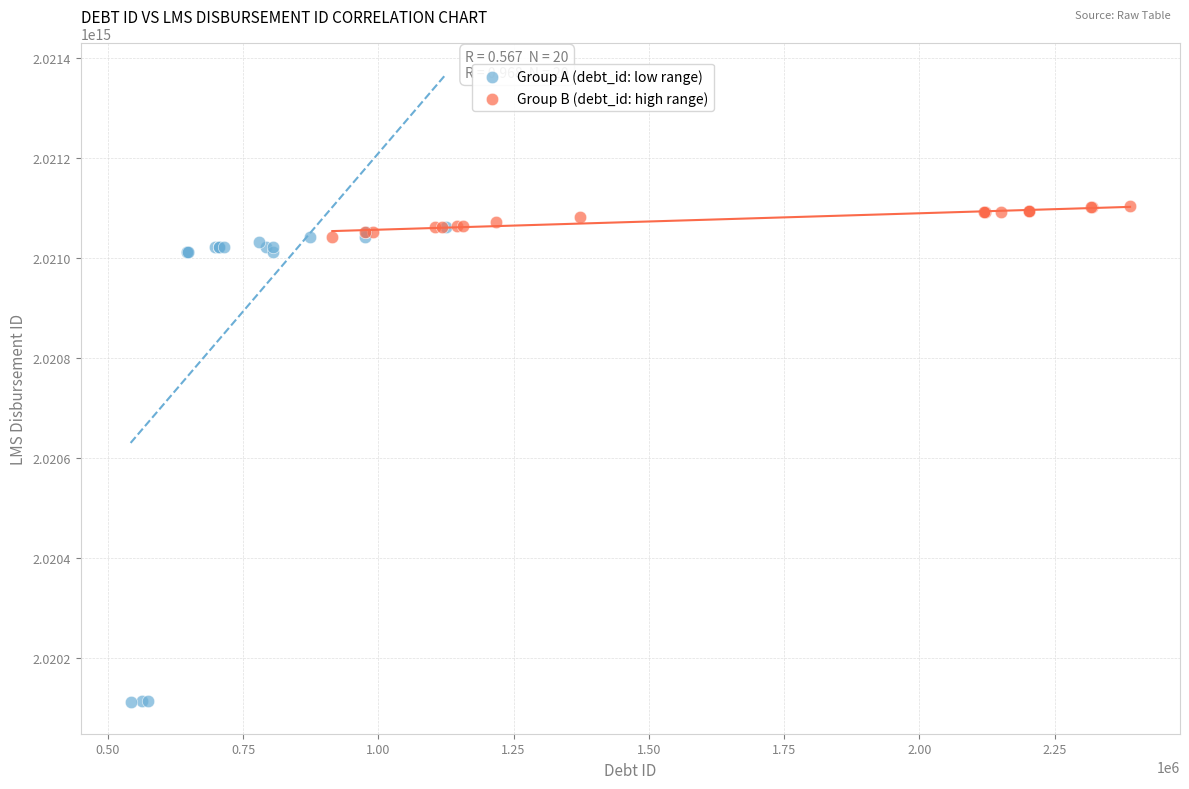

Which series has the widest spread of Y values?

Group A (debt_id: low range)